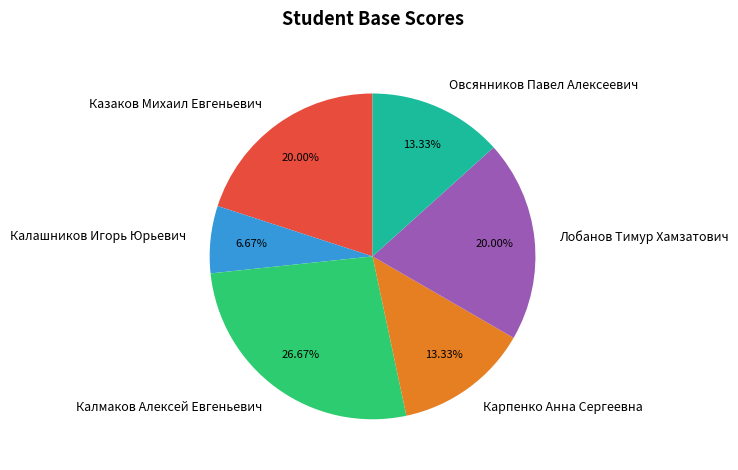

True or false: Калашников Игорь Юрьевич accounts for 7% of the total.

True